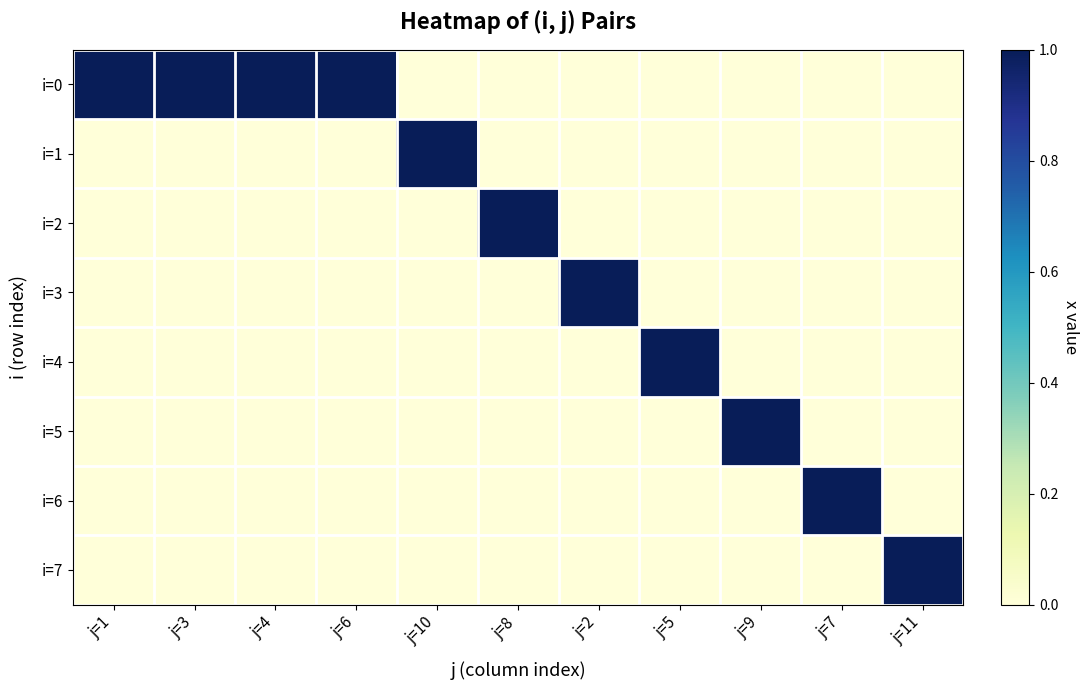

At j=4, list the series in order from smallest to largest.

i=1, i=2, i=3, i=4, i=5, i=6, i=7, i=0